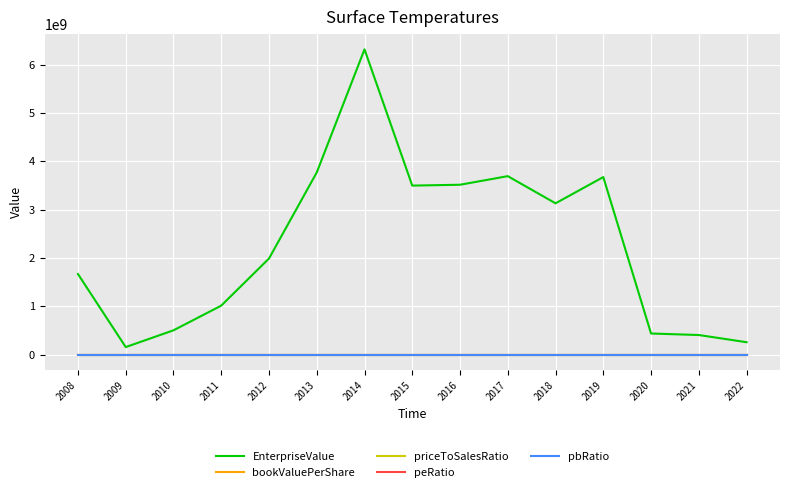

What is the minimum value for EnterpriseValue?

158300800.0